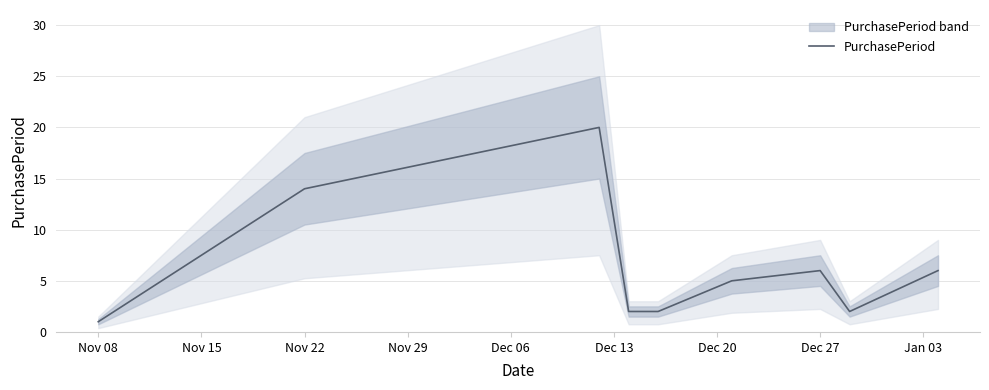

The value of PurchasePeriod at Nov 22 is 9. True or false?

False